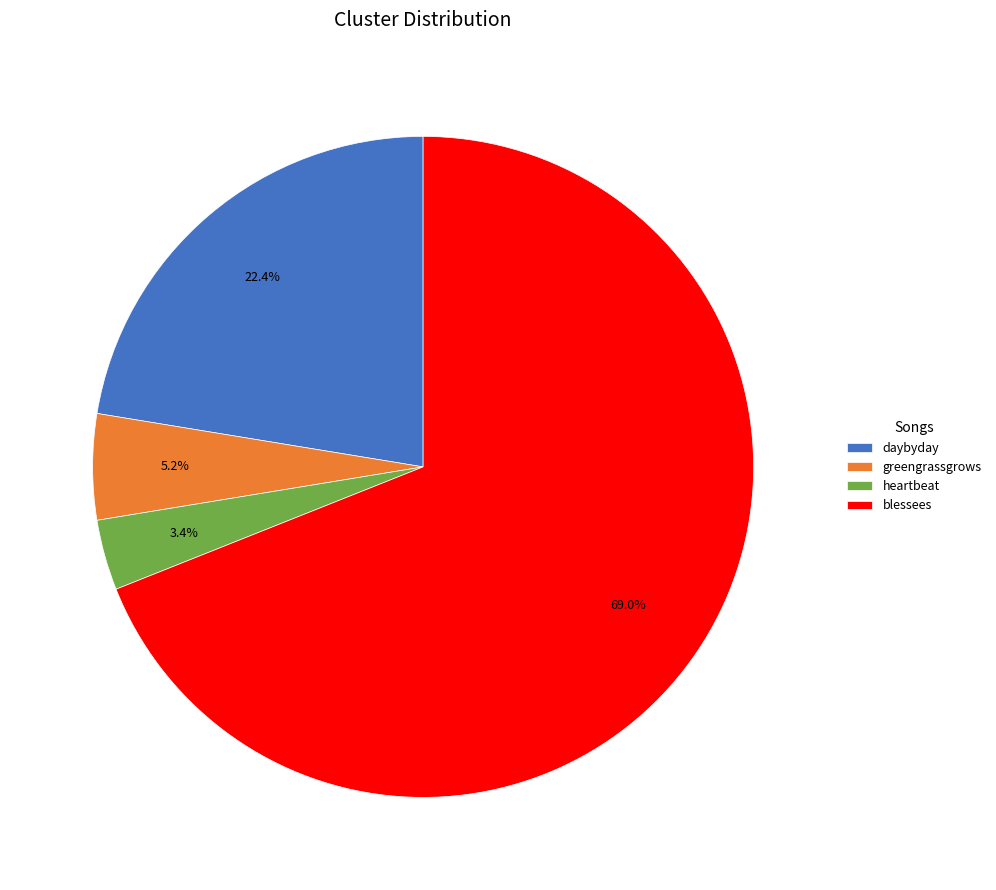

True or false: blessees accounts for 61% of the total.

False